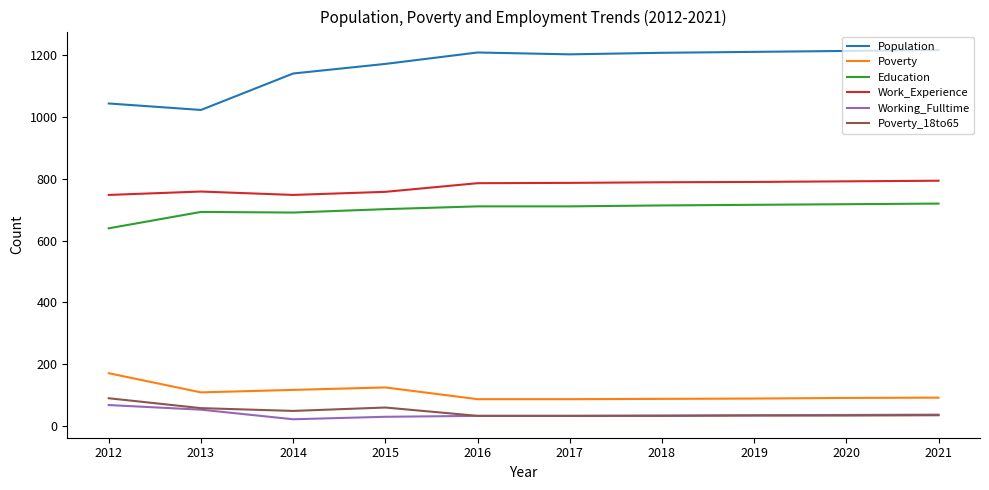

What is the maximum value shown in the chart?

1217